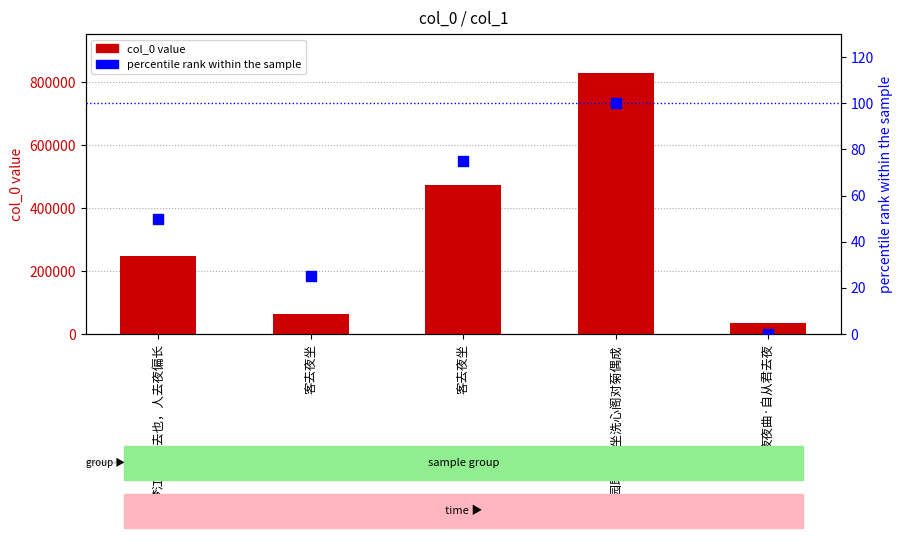

Is the value of col_0 at 复园既去夜坐洗心阁对菊偶成 greater than the value of percentile rank within the sample at 夜夜曲·自从君去夜?

Yes